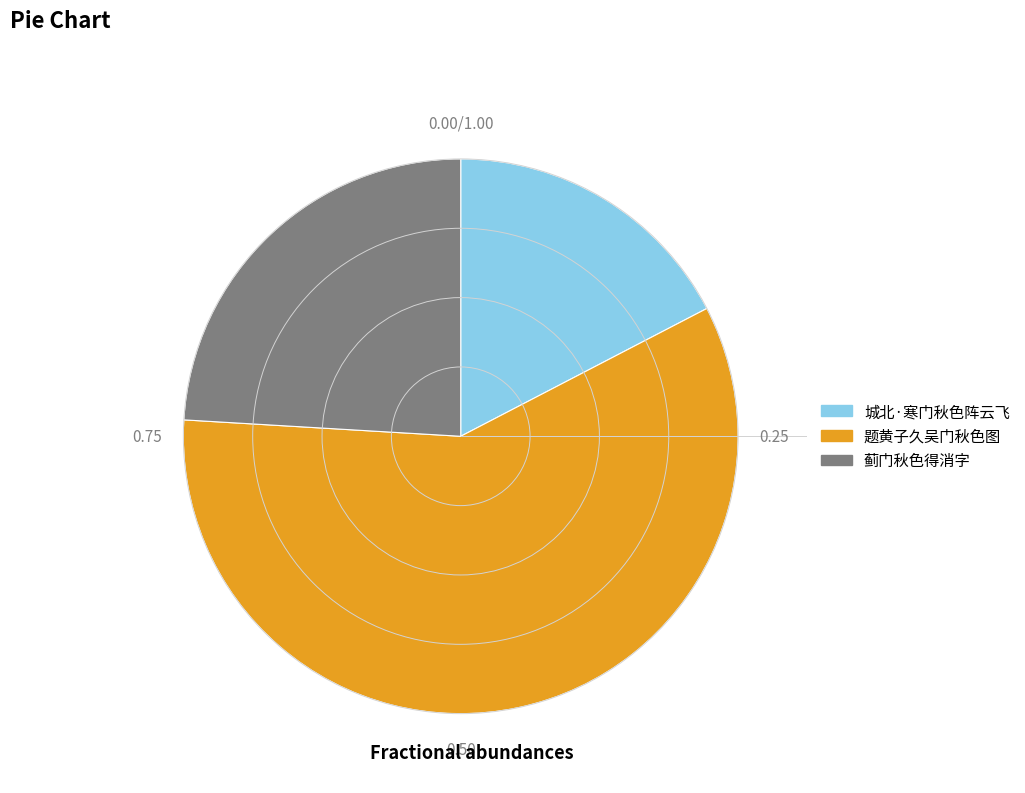

What is the ratio of the value at 蓟门秋色得消字 to the value at 城北·寒门秋色阵云飞?

1.4